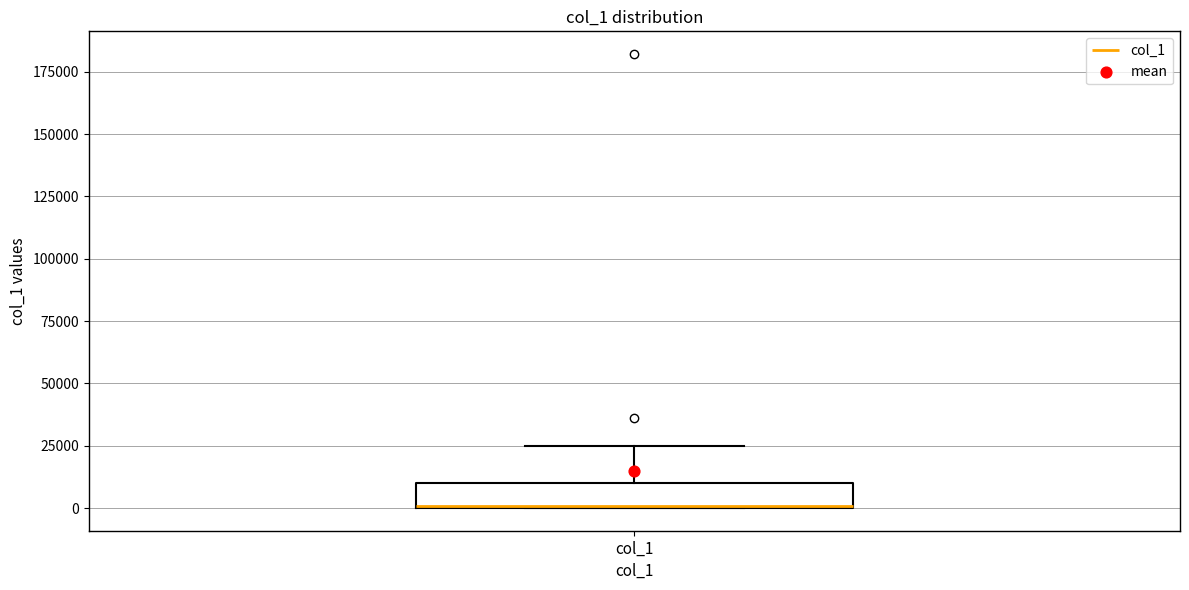

Where does the upper whisker of the box for col_1 end on the y-axis? The values are not printed on the chart, so give them approximately, as read against the axis.

25000